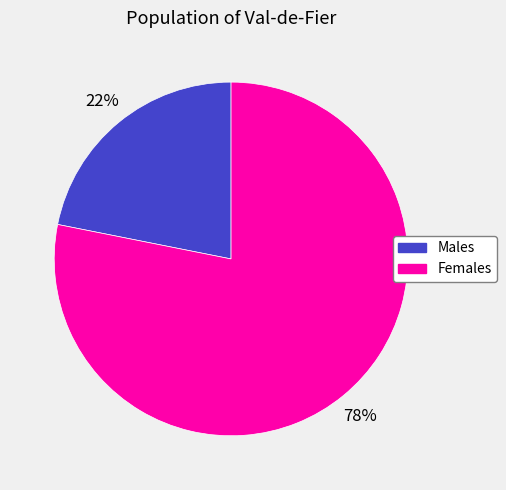

Which has a higher value, Males or Females?

Females